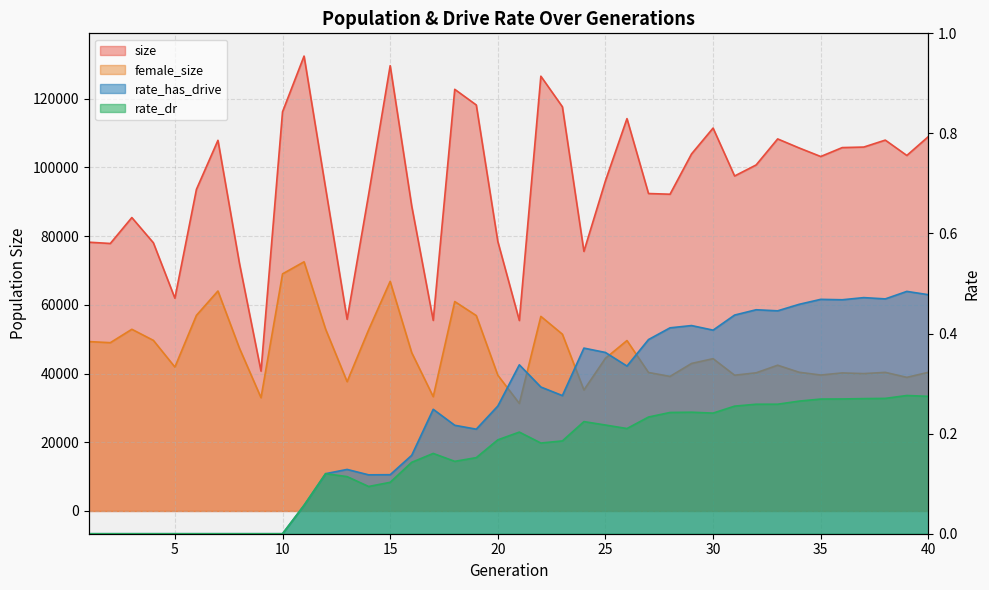

What is the maximum value for size?

132369.0